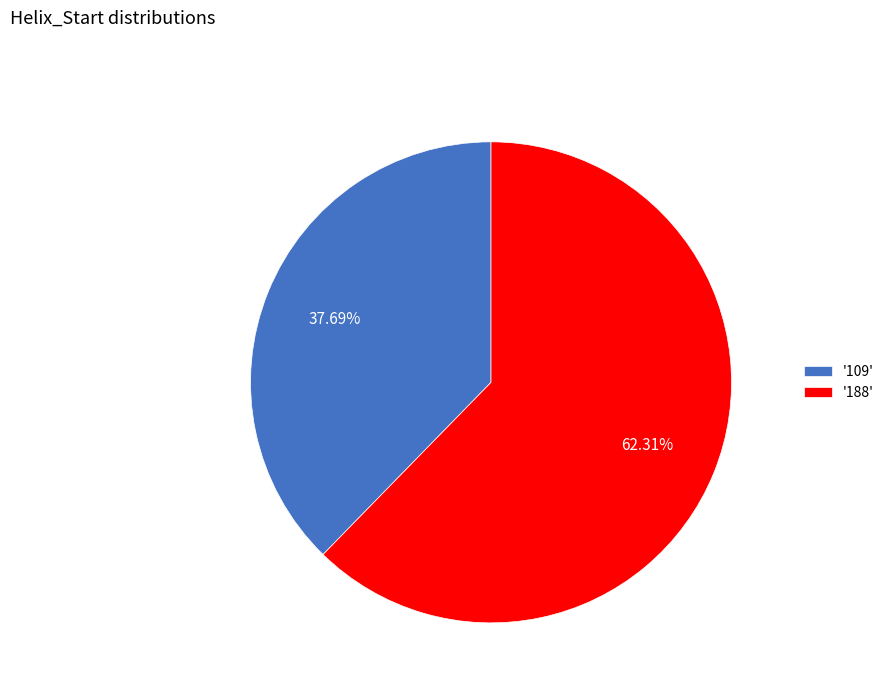

Count the number of slices in the pie.

2